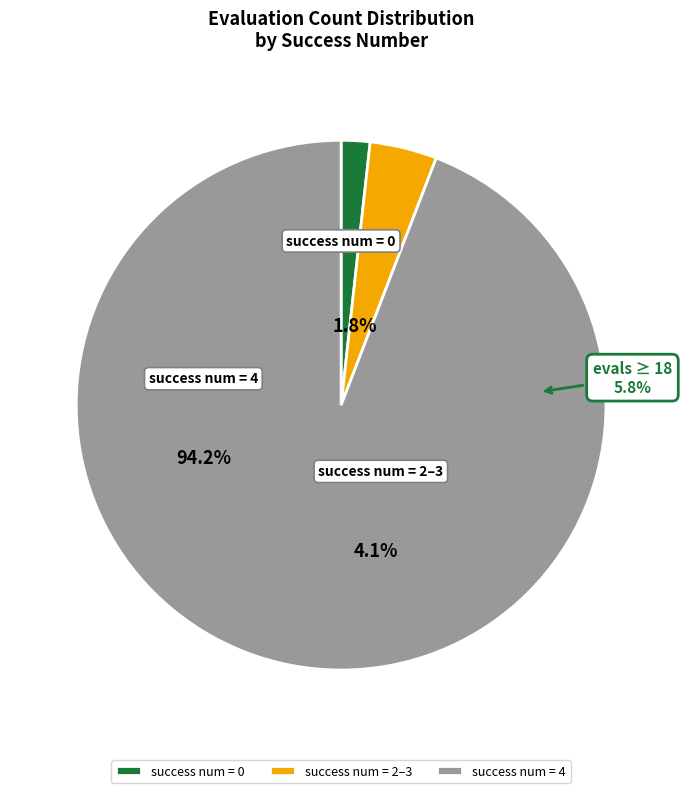

Between success num = 0 and success num = 4, which is larger?

success num = 4